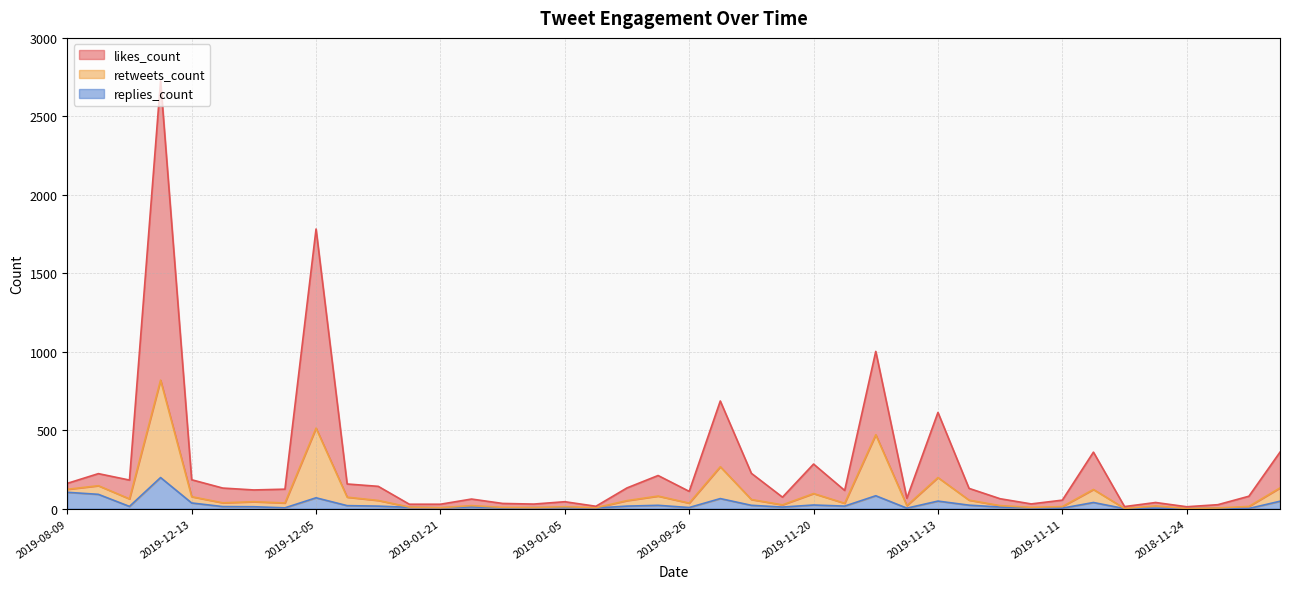

How many interior local peaks does the likes_count series have?

12